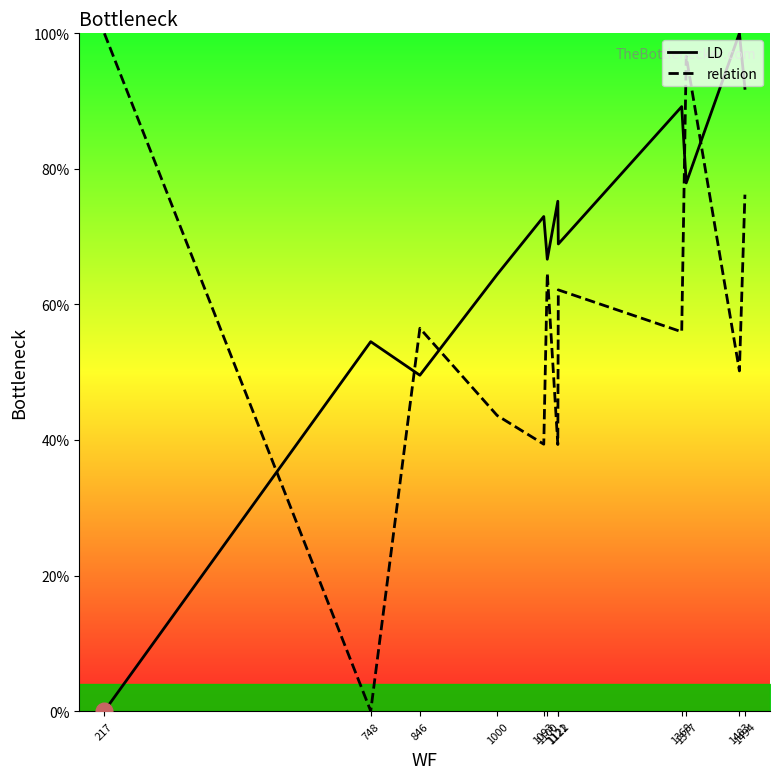

Reading left to right, transcribe all the data shown in this chart.

LD: 0.0	54.5	49.5	64.4	73.0	66.7	75.2	68.9	89.2	77.9	100.0	91.9
relation: 100.0	0.0	56.5	43.6	39.4	64.6	39.3	62.1	56.0	96.6	50.2	76.2